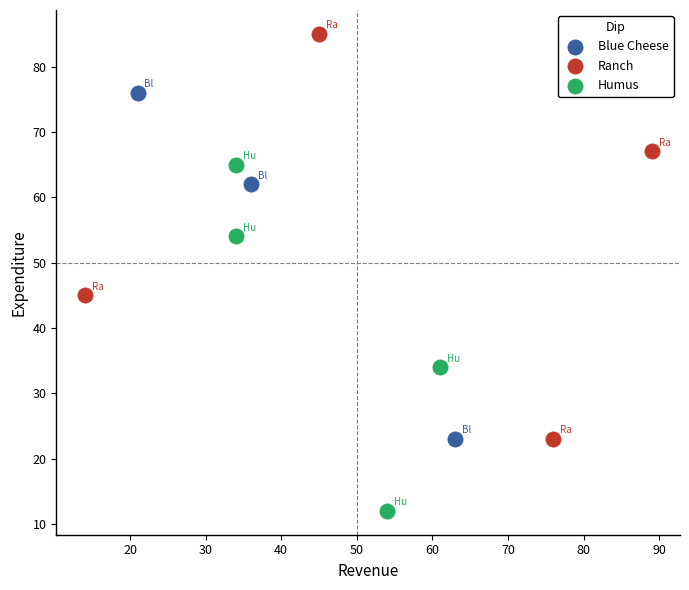

What are all the series names shown in the legend?

Blue Cheese, Ranch, Humus